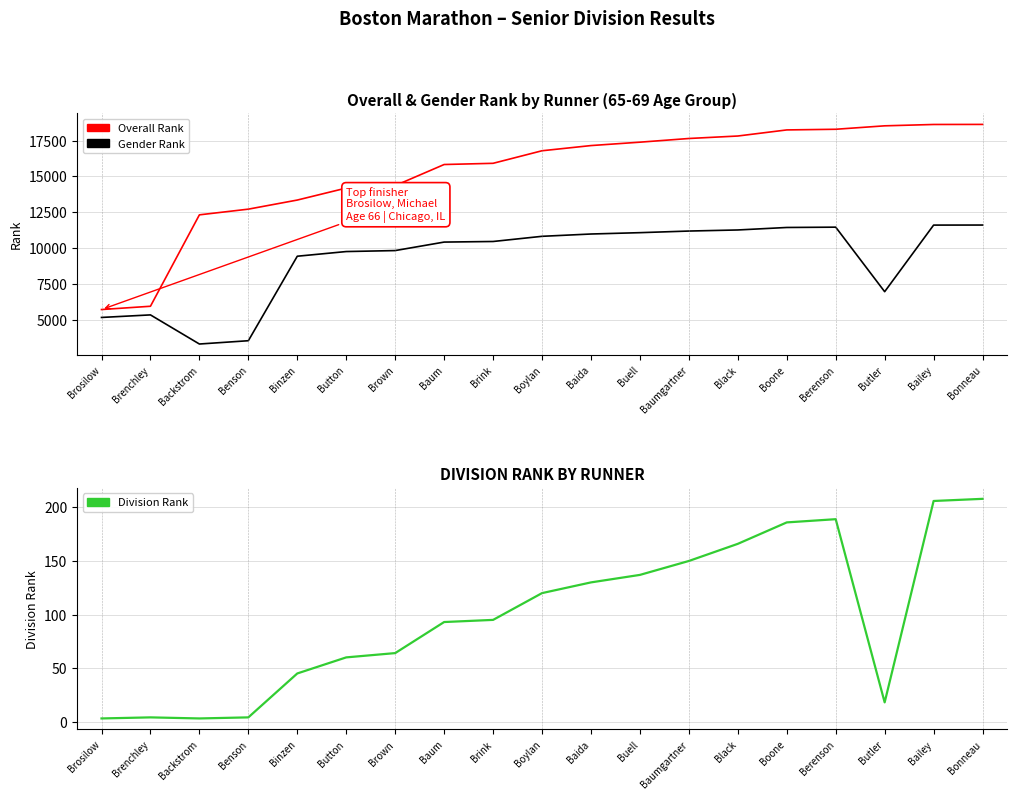

The Division Rank series shows 208 at Bonneau. True or false?

True